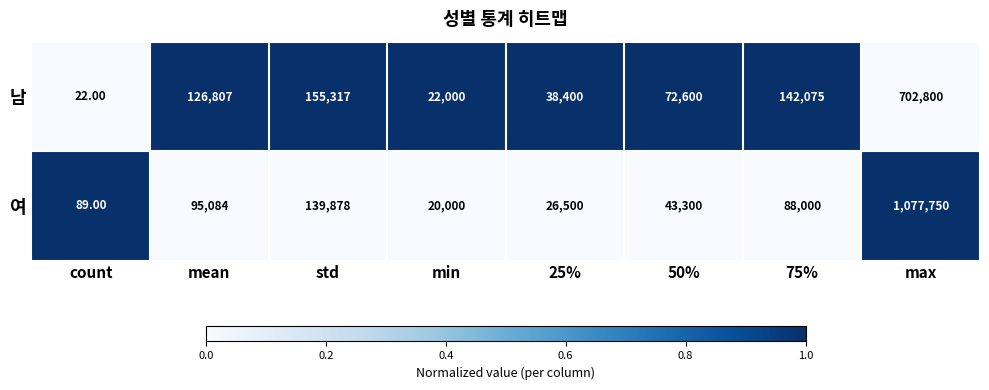

Which series has the largest total across all categories?

여